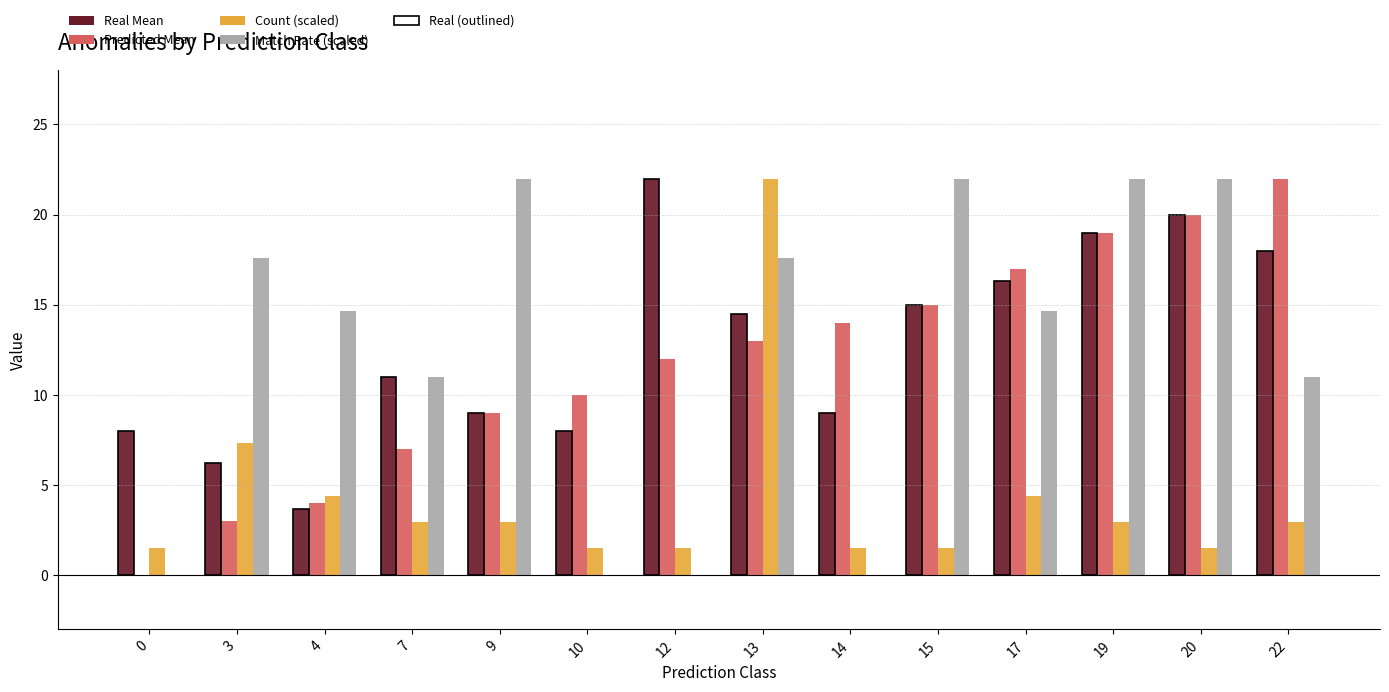

How many values in Predicted Mean are above zero?

13